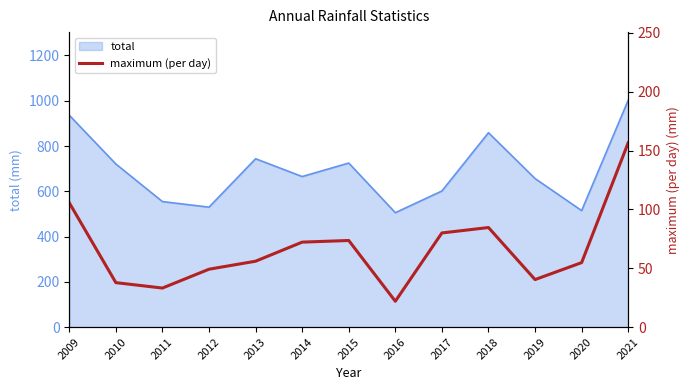

Reading left to right, what are all the values shown in this chart?

2009=105.6	2010=37.8	2011=33.2	2012=49.2	2013=56.0	2014=72.2	2015=73.6	2016=22.0	2017=80.0	2018=84.6	2019=40.4	2020=54.8	2021=156.6